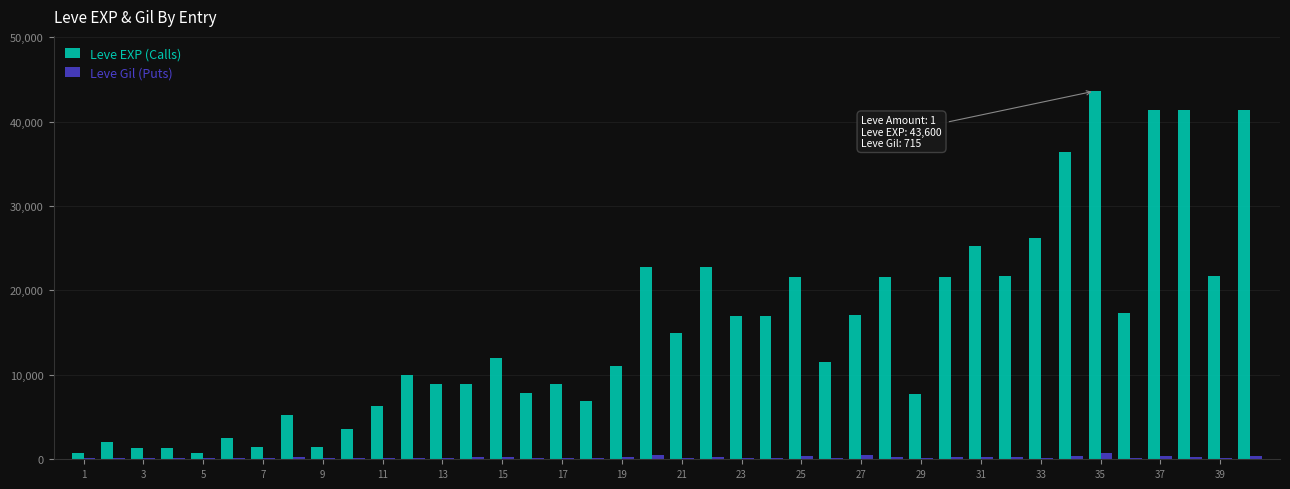

What is the greatest value displayed?

43600